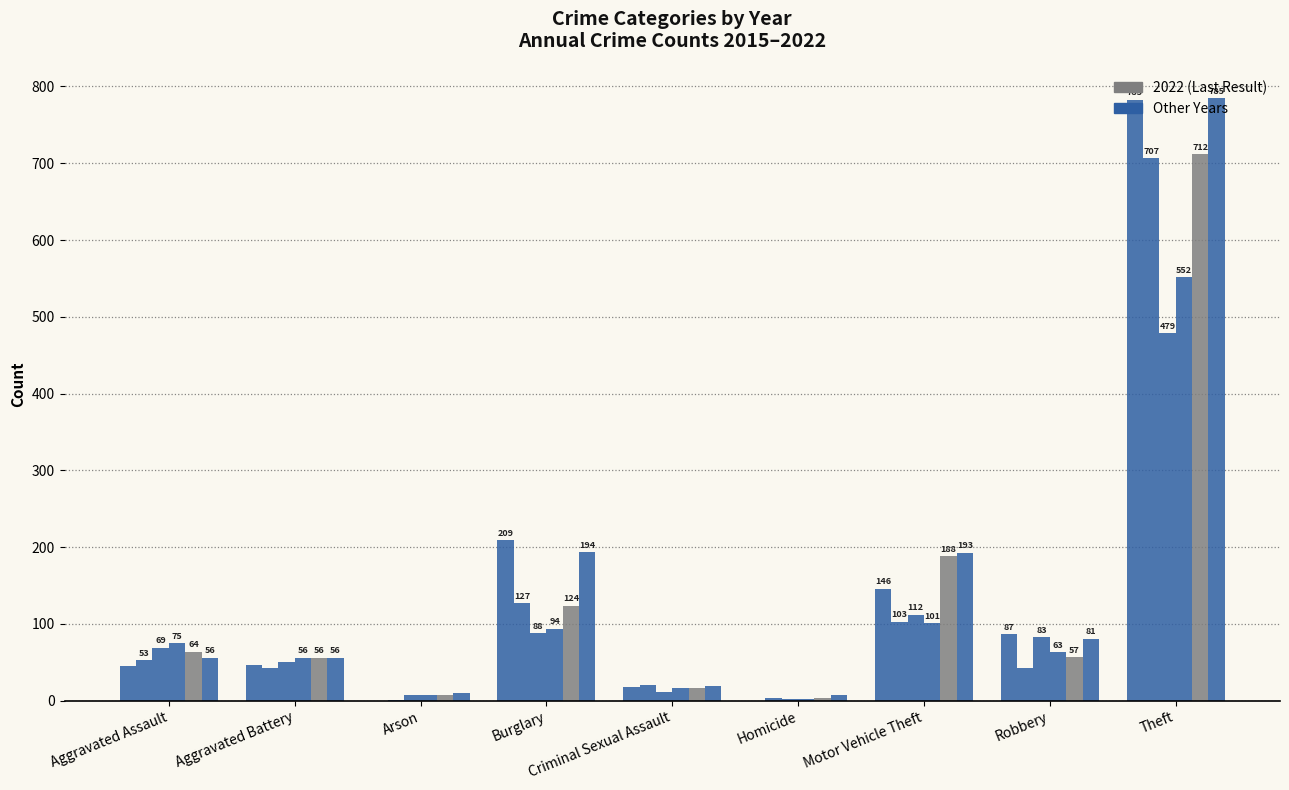

Count the number of categories in the chart.

9